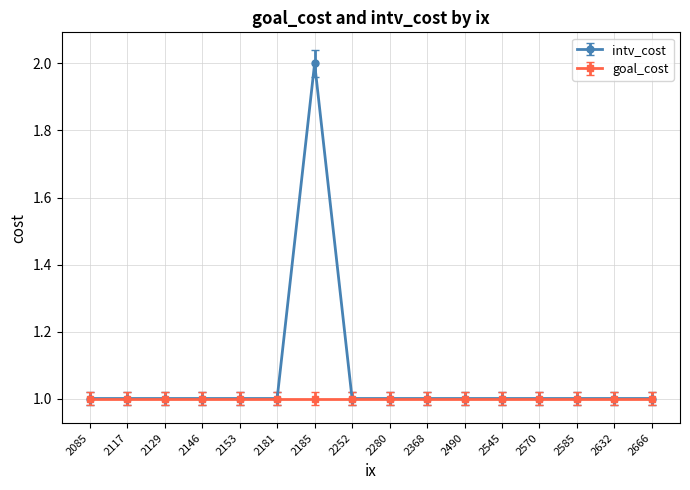

The goal_cost series shows 1 at 2181. True or false?

True